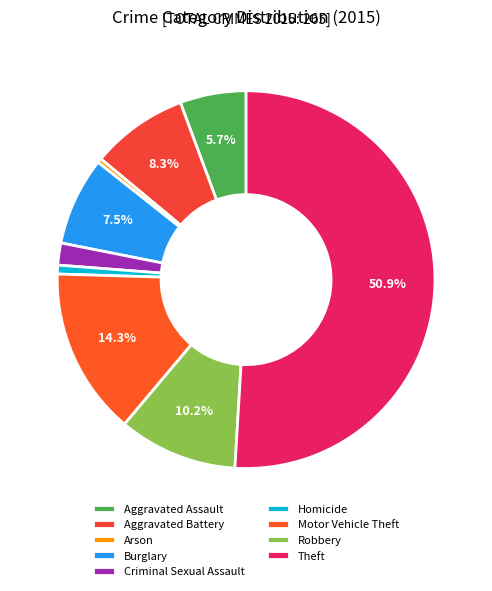

Is there a majority slice in this chart?

Yes